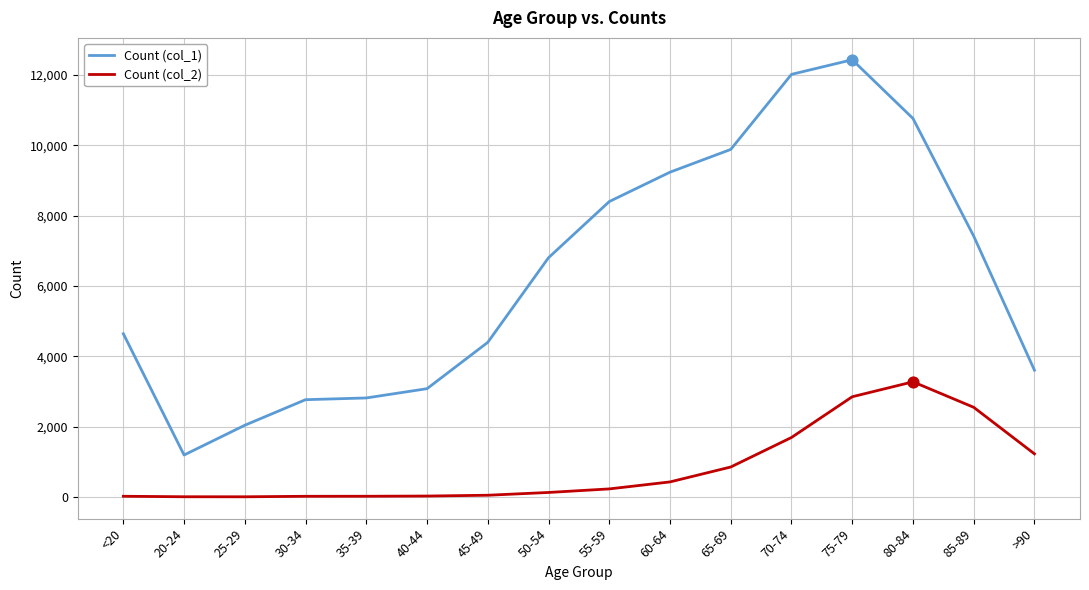

Which series has the largest total across all categories?

Count (col_1)